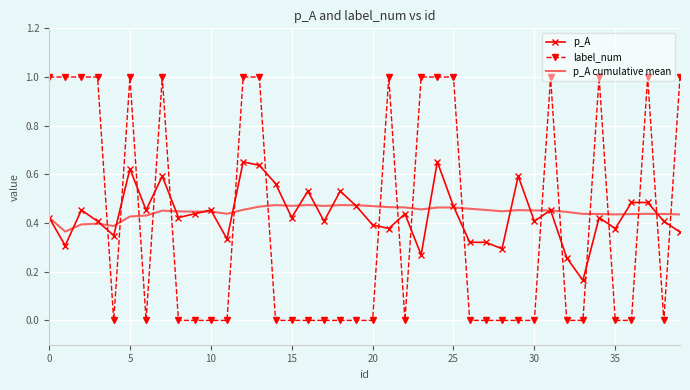

How many times do p_A cumulative mean and label_num cross each other?

18